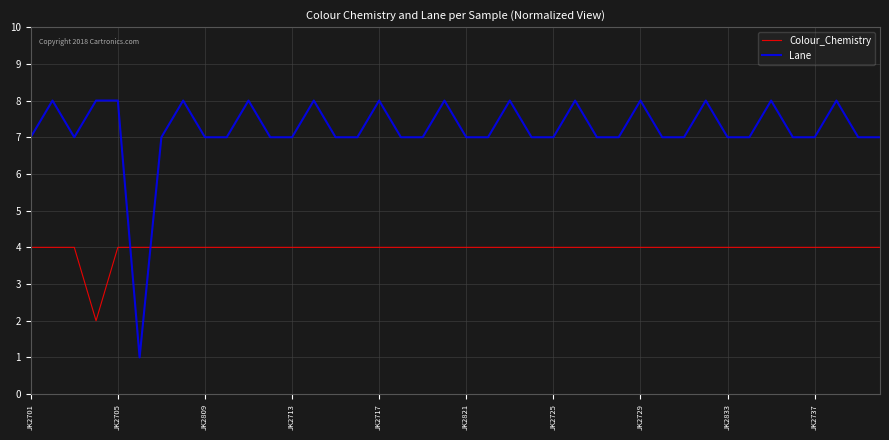

What is the maximum value for Colour_Chemistry?

4